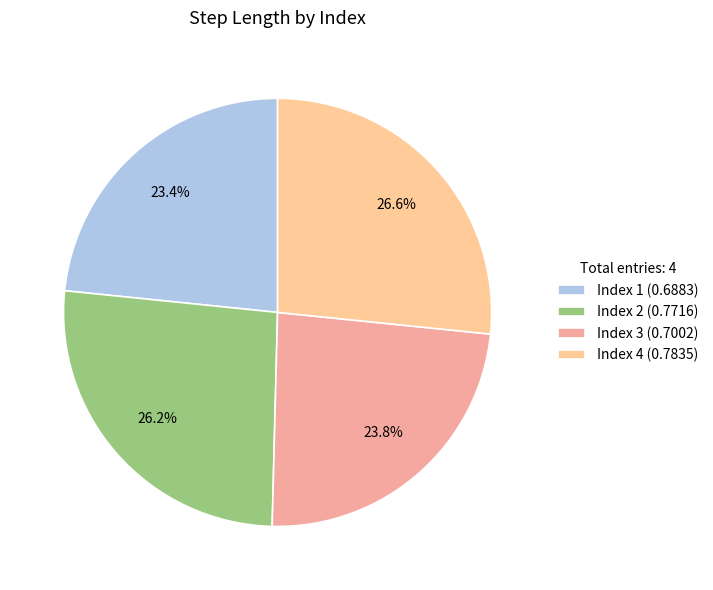

Which slice is the largest?

4